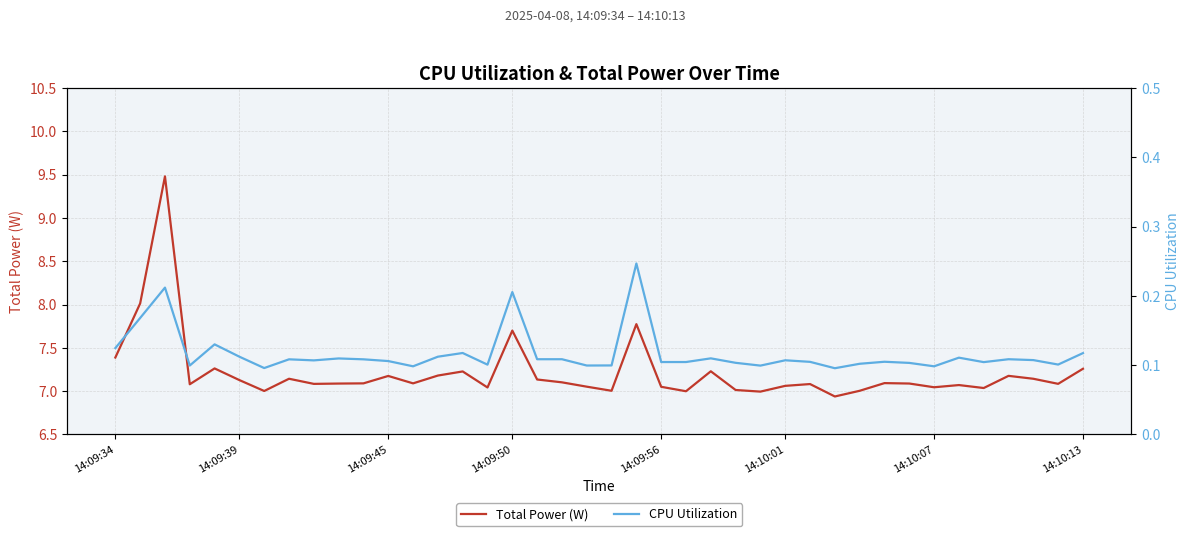

Which series has the largest total across all categories?

Total Power (W)